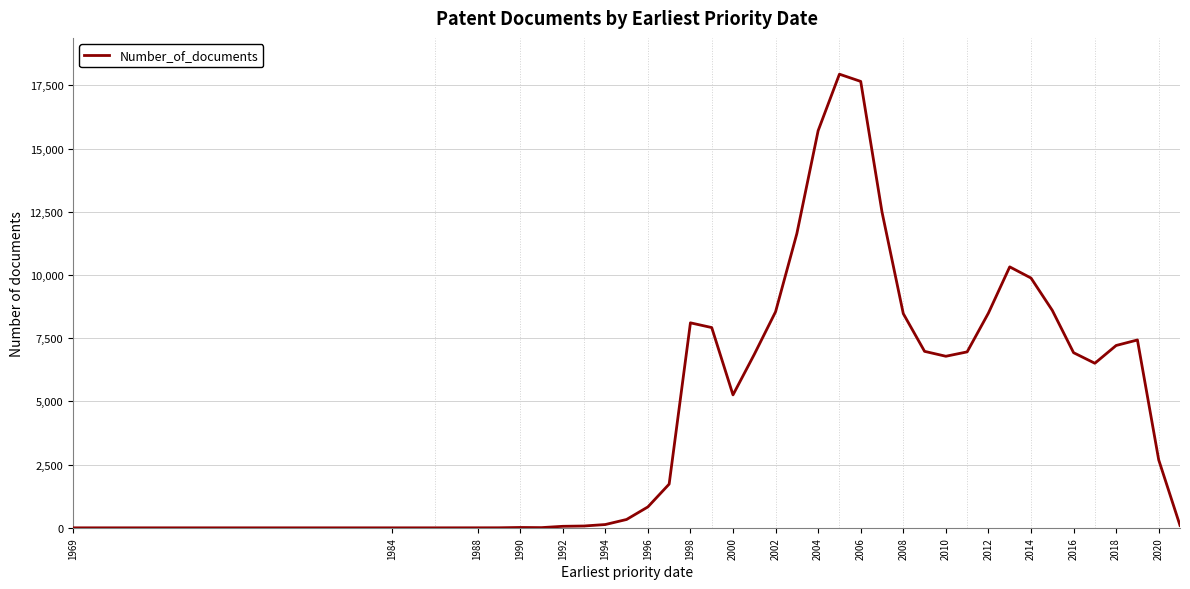

What is the greatest value displayed?

17944